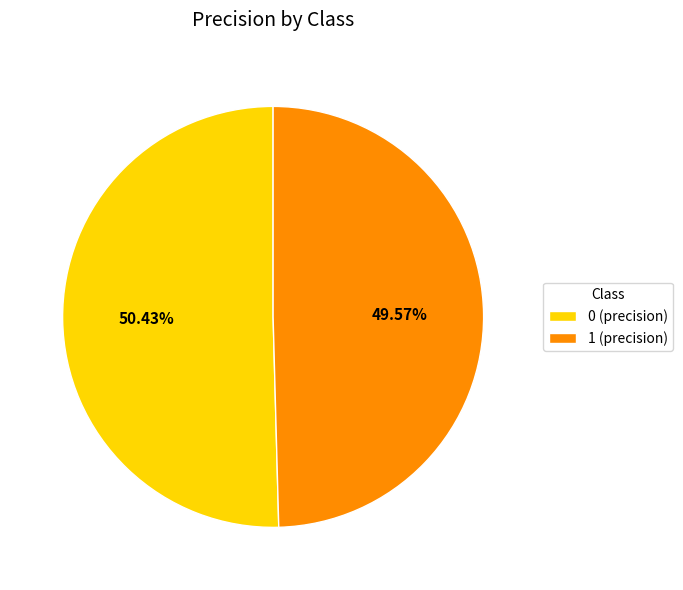

How many slices are in this pie chart?

2